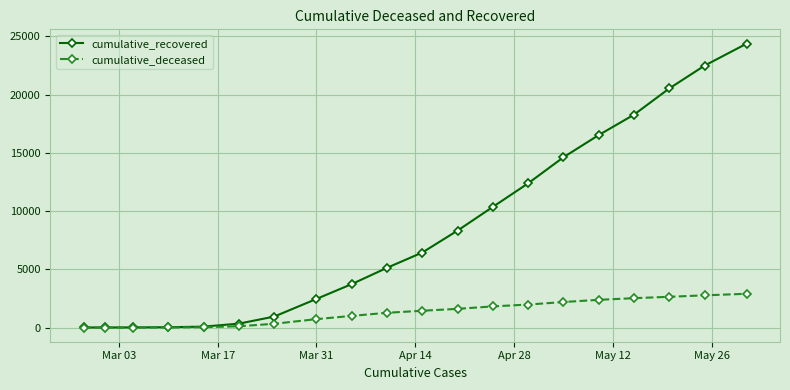

Which series has the largest range (max minus min)?

cumulative_recovered